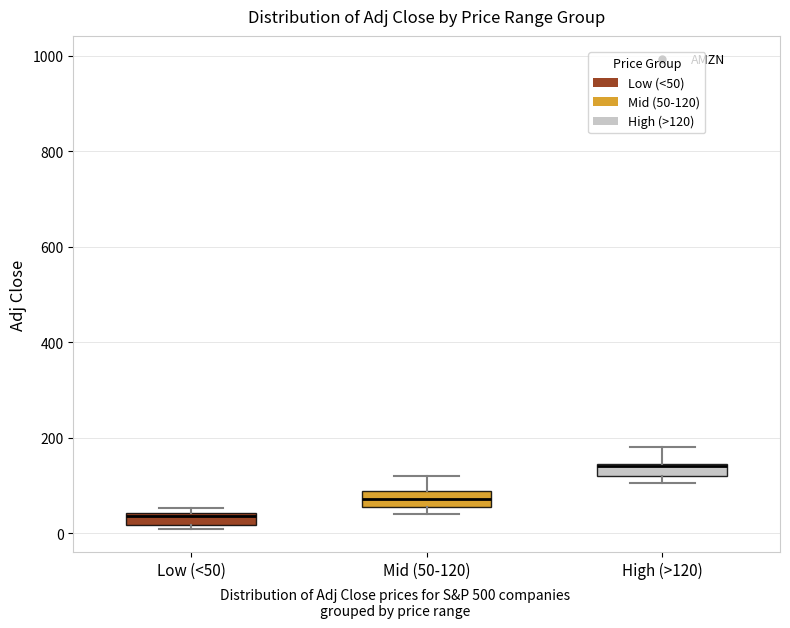

Which box has the lowest median line?

Low (<50)